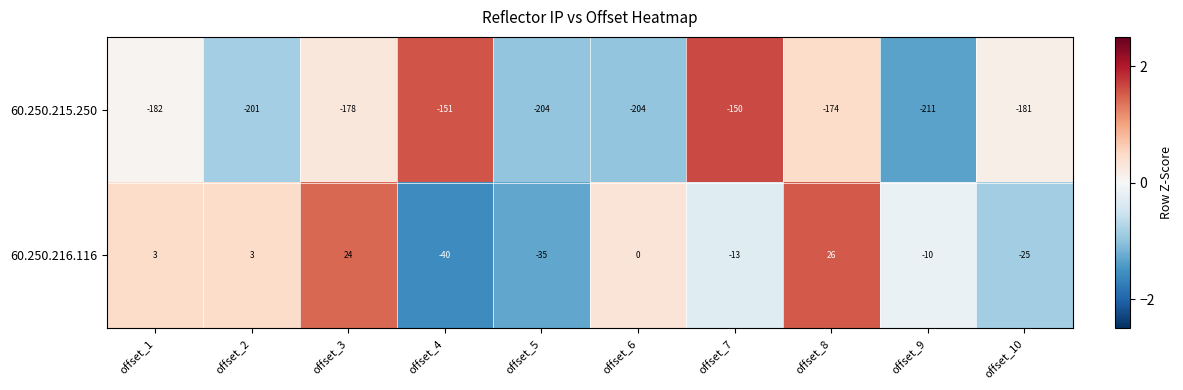

What is the difference between the highest and lowest values at offset_4?

111